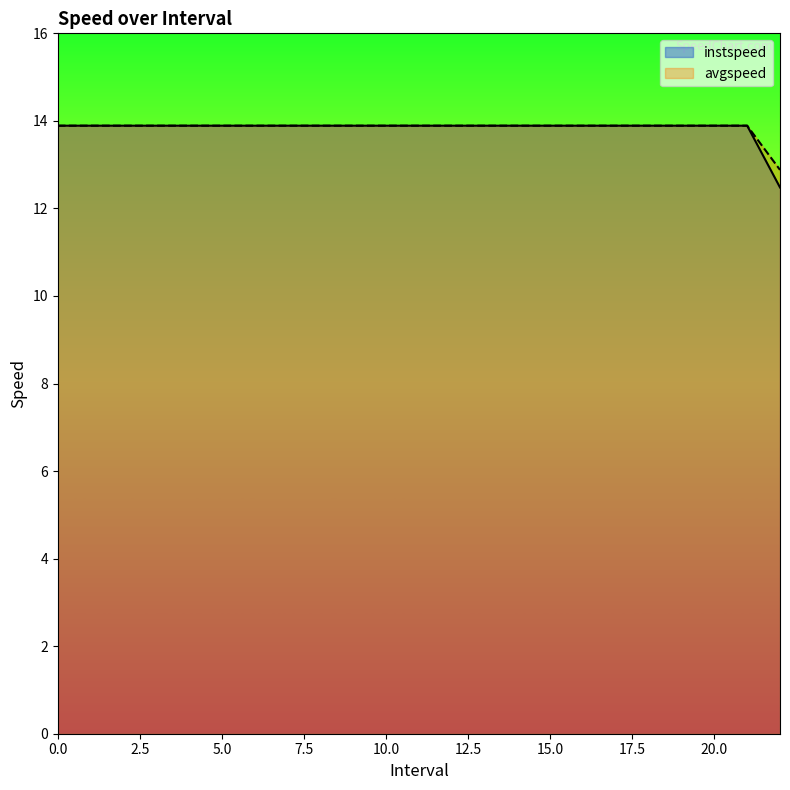

Between 5 and 11, which is larger?

5